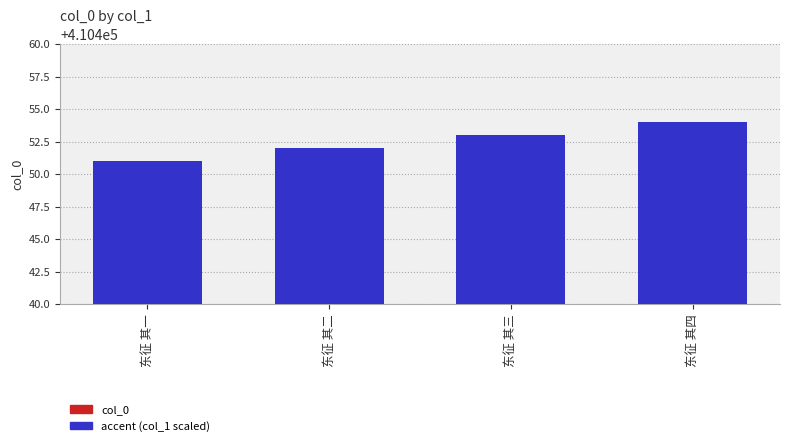

At which label is accent (col_1 scaled) closest to 4925?

东征 其一